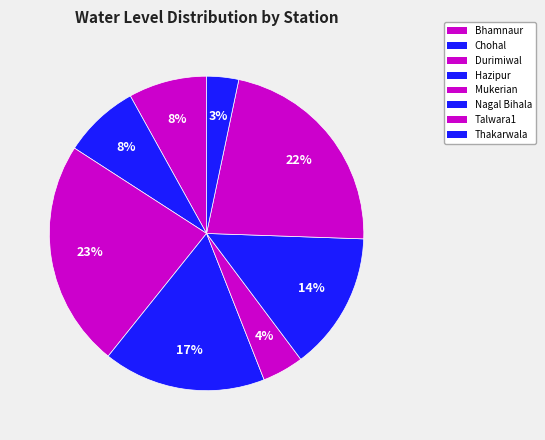

How many segments does this pie chart have?

8